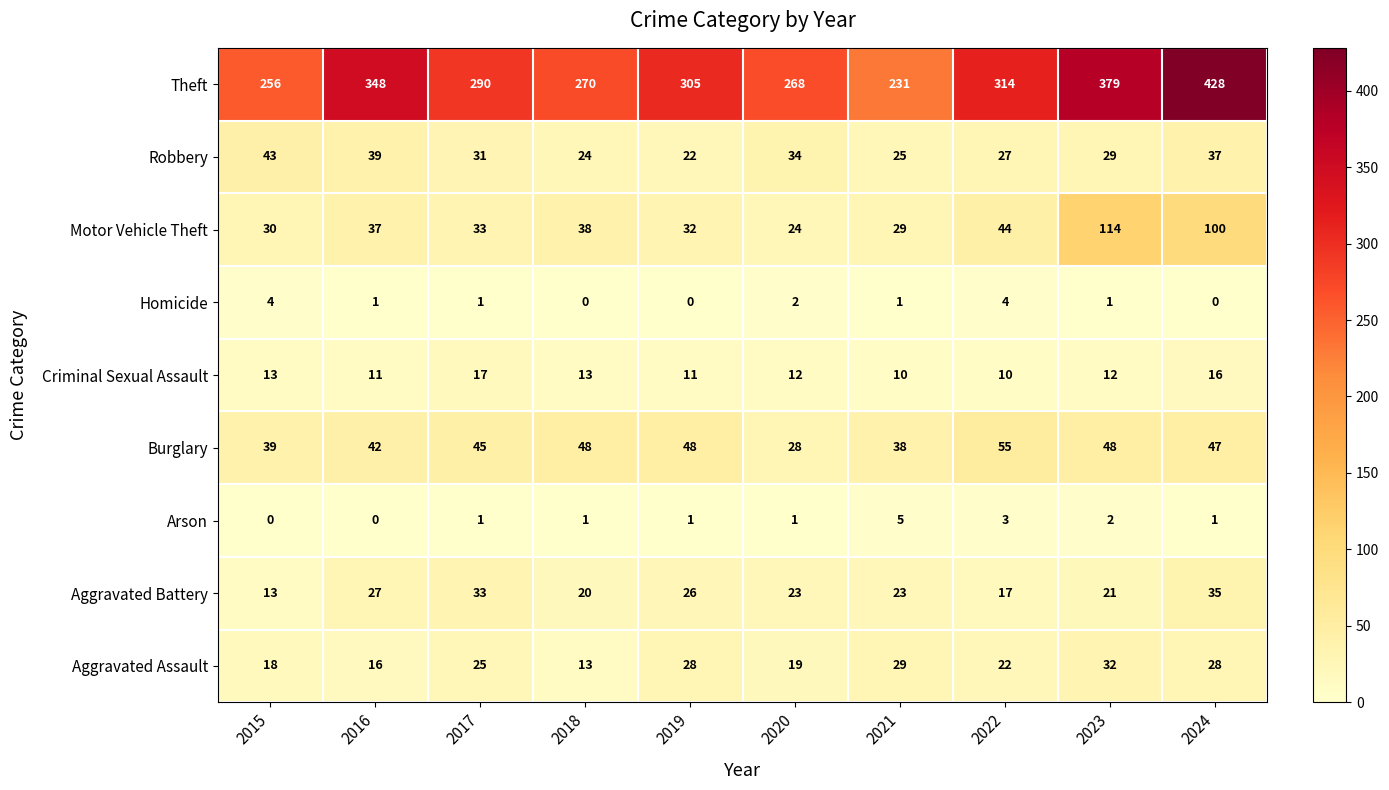

List the series in order of their peak value, lowest first.

Homicide, Arson, Criminal Sexual Assault, Aggravated Assault, Aggravated Battery, Robbery, Burglary, Motor Vehicle Theft, Theft